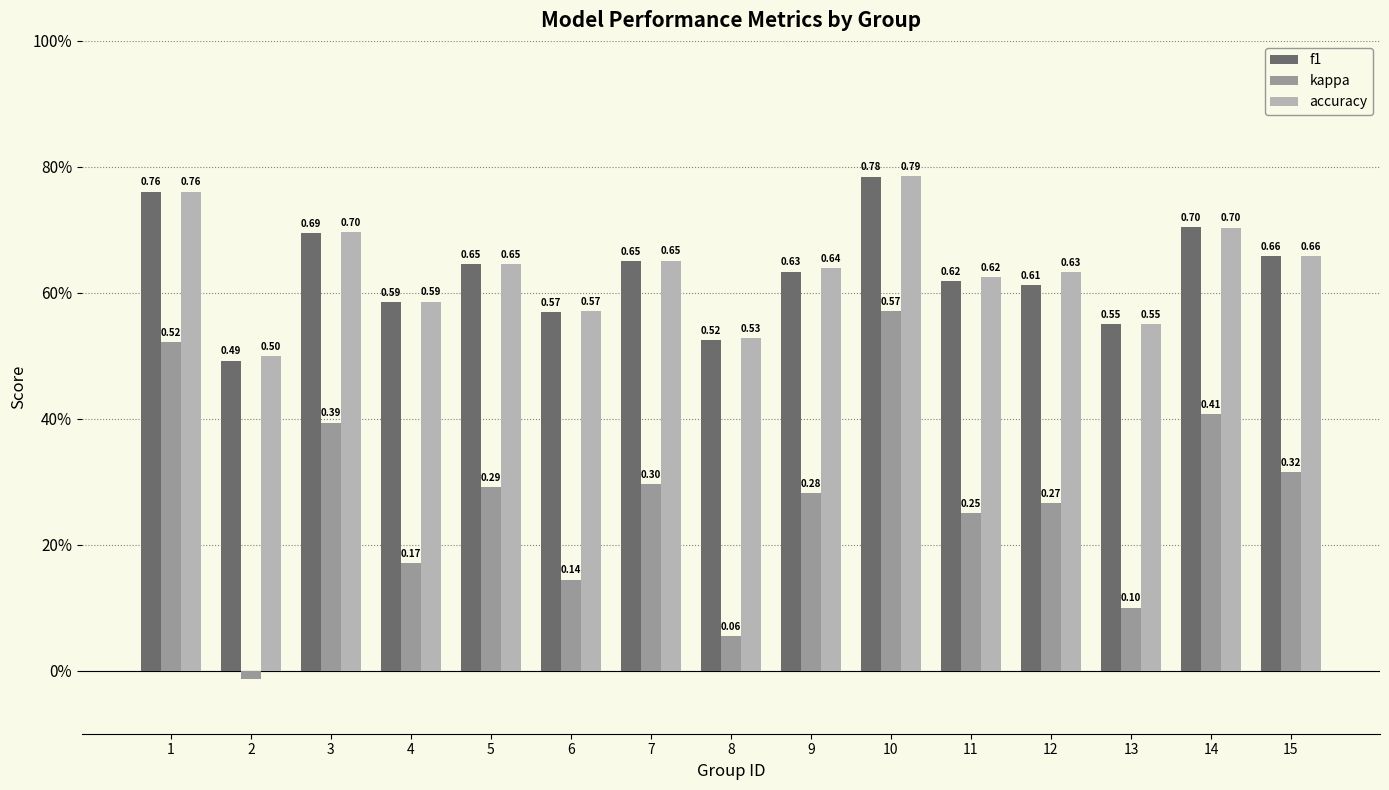

Are the bars grouped side by side (vs. stacked)?

Yes